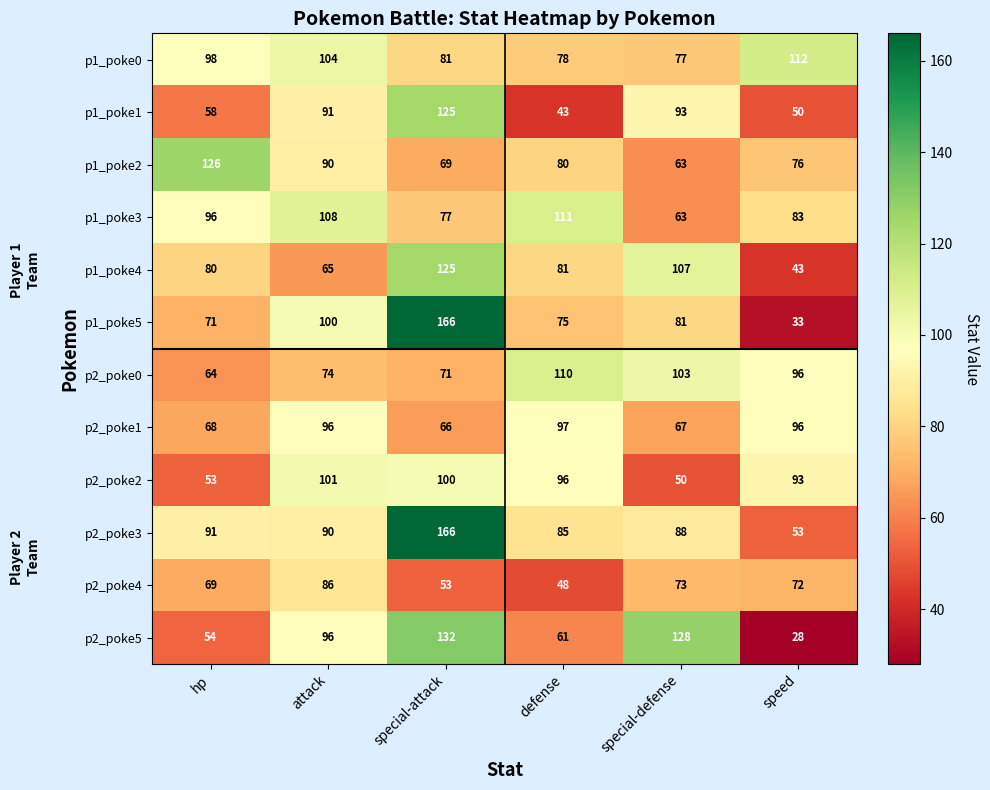

What is the minimum value shown in the chart?

28